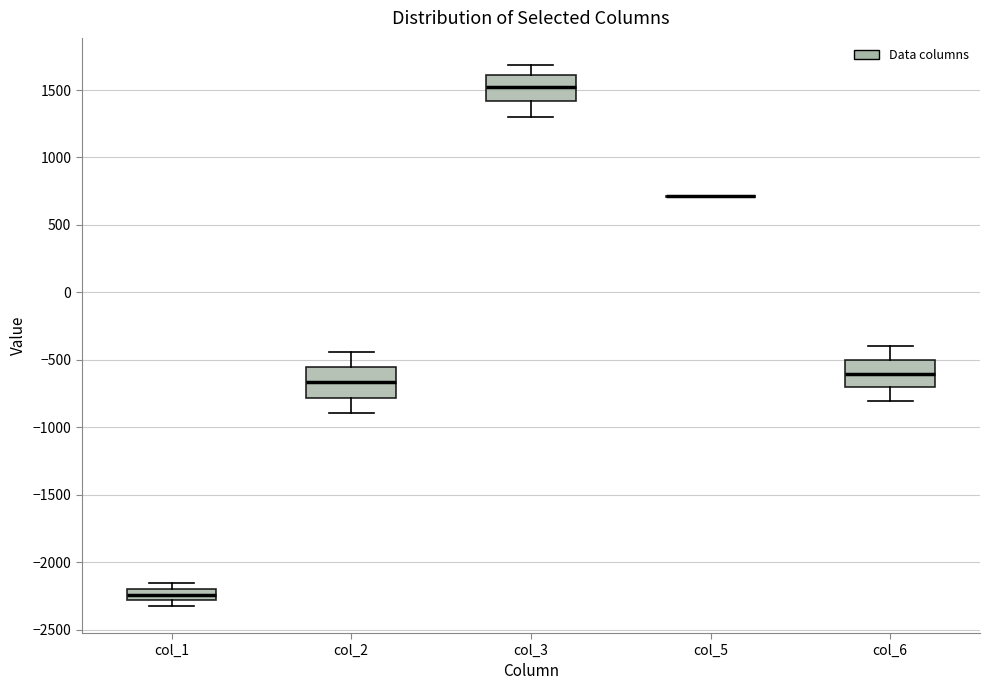

Where does the lower whisker of the box for col_3 end on the y-axis? The values are not printed on the chart, so give them approximately, as read against the axis.

1300